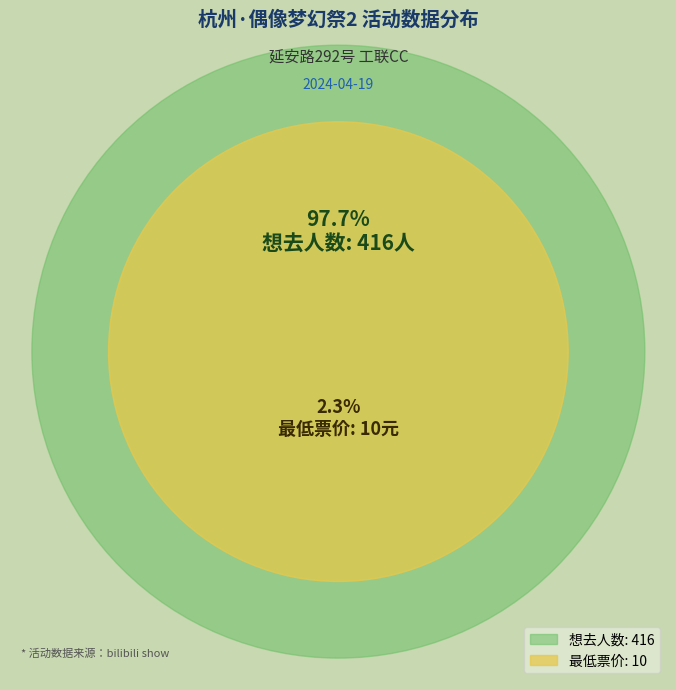

Which category has the biggest portion of the pie?

想去人数